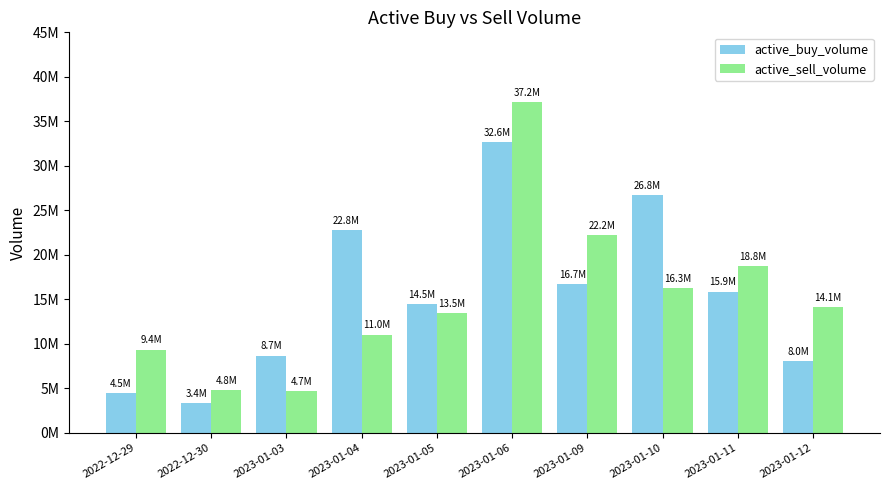

What is the spread (max minus min) of values at 2022-12-30?

1412200